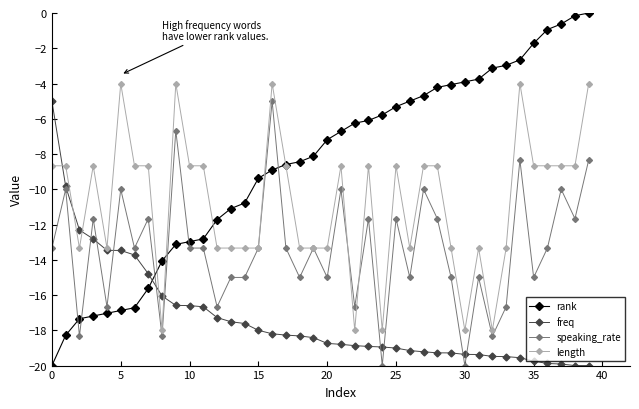

How many data points in speaking_rate are less than -13?

25